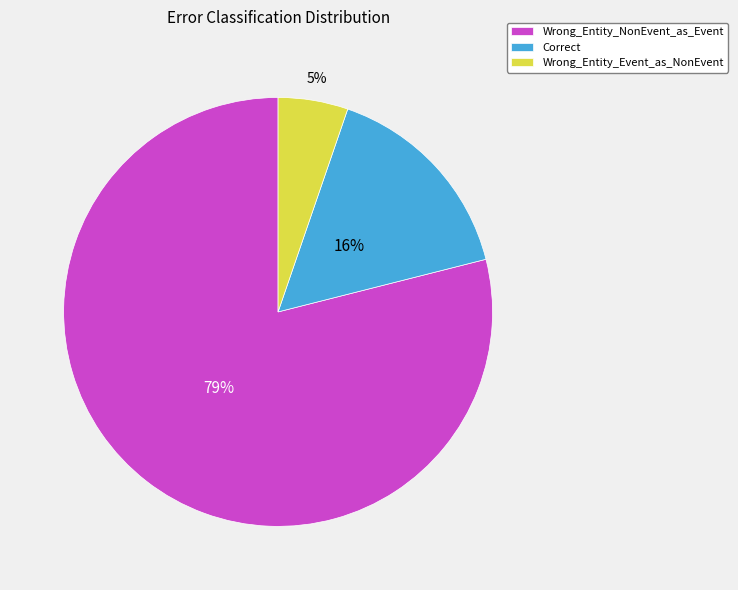

To the nearest percent, what portion does Wrong_Entity_Event_as_NonEvent represent?

5%